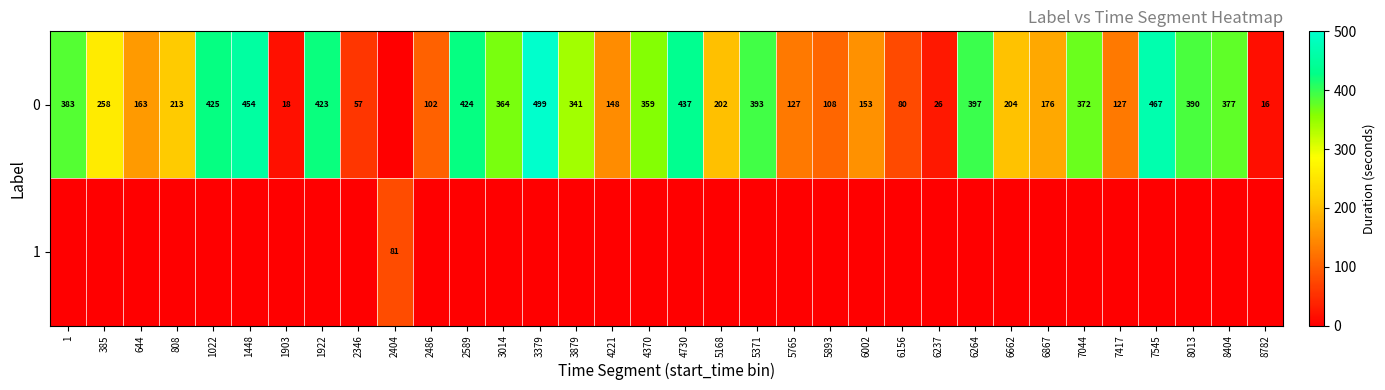

The 0 series shows 26 at 6237. True or false?

True